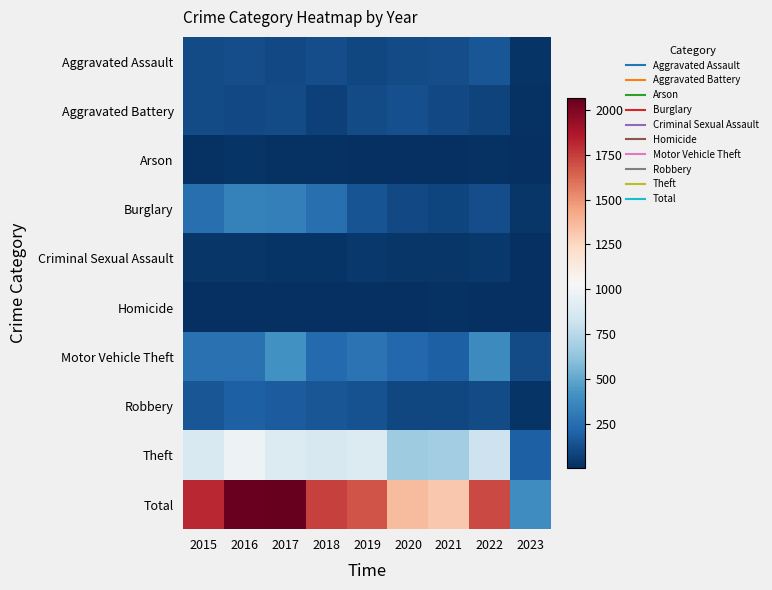

At how many categories does at least one series exceed 1081?

8